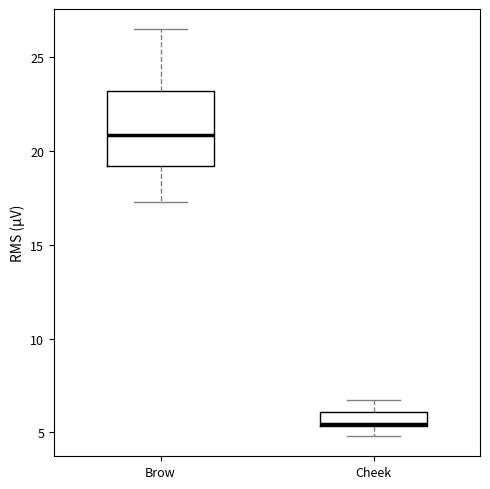

Where does the upper whisker of the box for Brow end on the y-axis? The values are not printed on the chart, so give them approximately, as read against the axis.

26.5